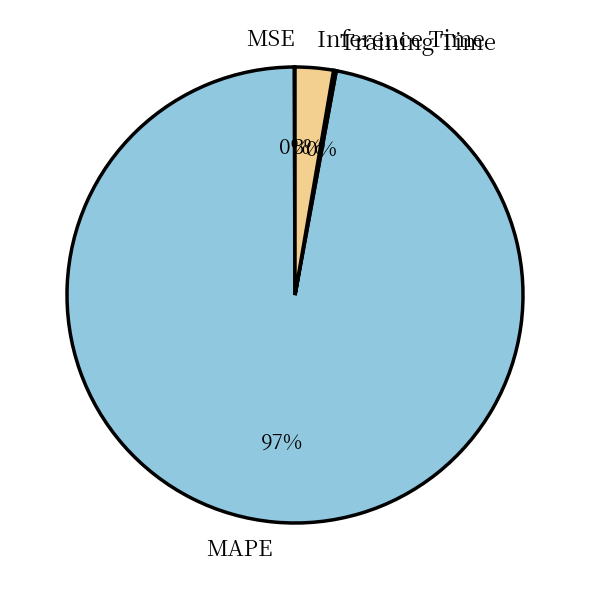

To the nearest percent, what is the difference between the largest and smallest slice percentages?

97%